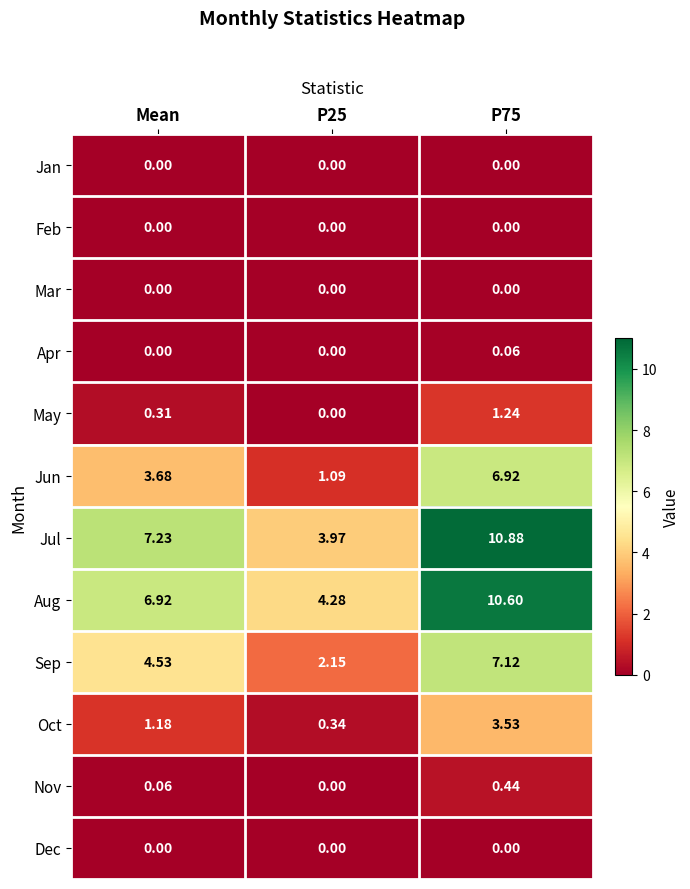

What is the greatest value displayed?

10.9